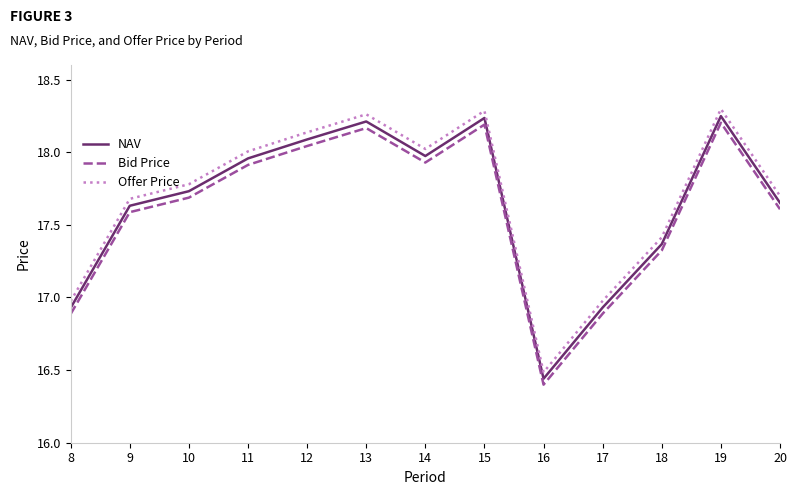

Which series has the widest spread of values?

Offer Price